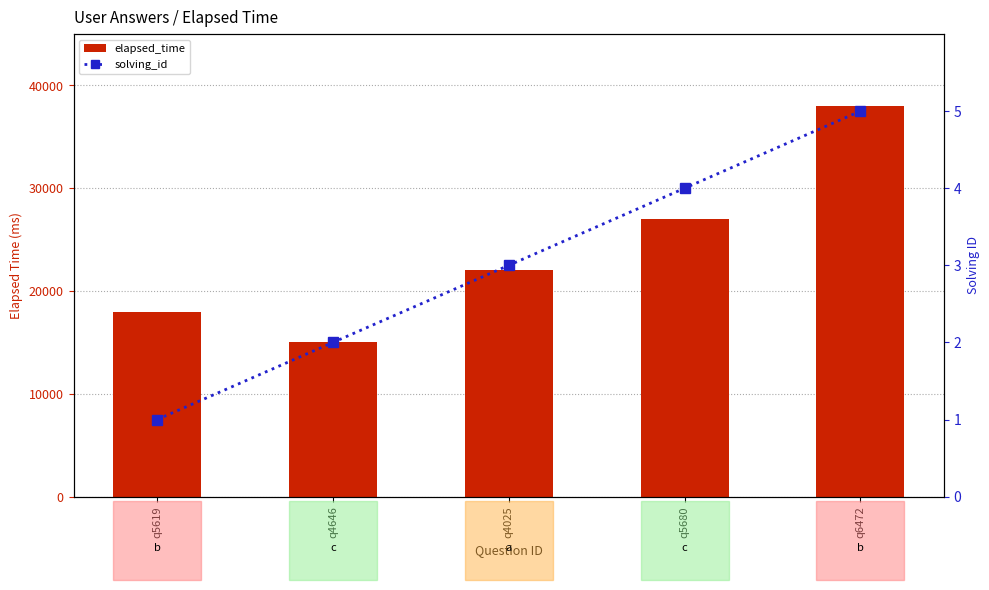

What is the lowest value of the solving_id series?

1